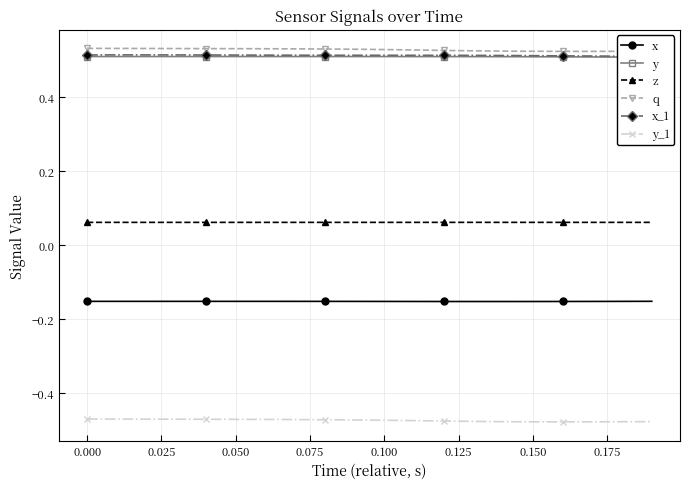

What is the value of the x_1 point at the 16th from the left?

0.5